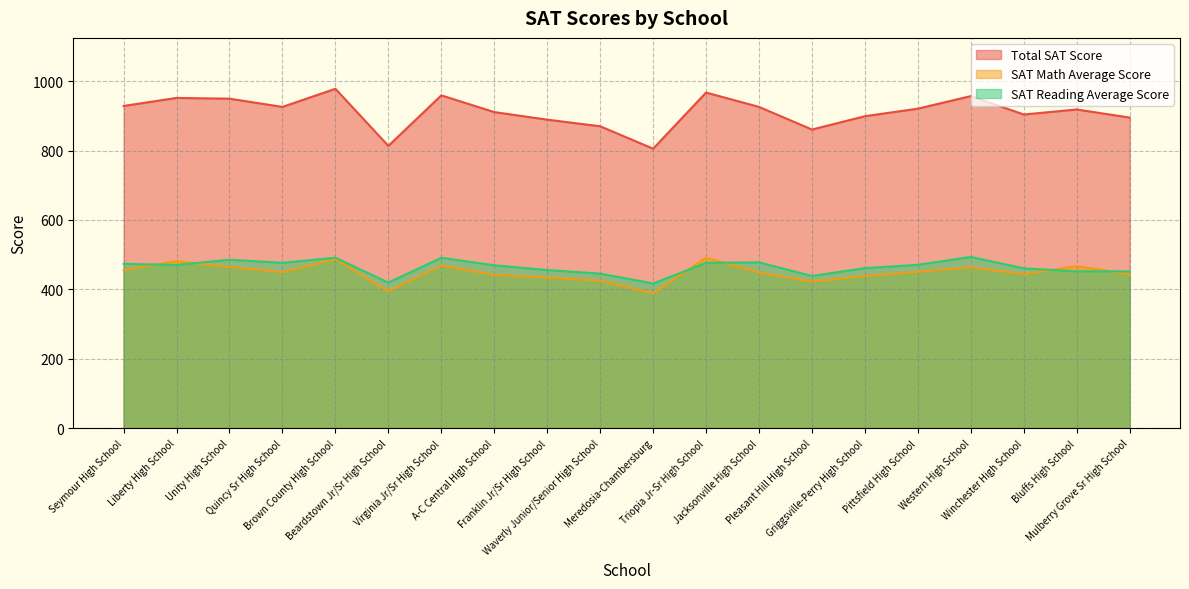

Reading right to left, extract all data points from this chart.

Total SAT Score: 895.0	918.4	903.9	957.0	920.8	899.0	860.6	925.8	967.2	805.4	870.0	889.1	910.9	959.1	813.5	978.1	925.8	949.5	951.7	928.6
SAT Math Average Score: 443.4	466.7	443.6	463.7	450.3	438.0	422.3	448.2	491.0	388.7	424.8	433.6	441.7	468.3	394.2	487.1	449.4	464.4	481.5	455.2
SAT Reading Average Score: 451.6	451.7	460.3	493.3	470.5	461.0	438.3	477.6	476.2	416.7	445.2	455.5	469.2	490.8	419.3	491.0	476.4	485.1	470.2	473.4